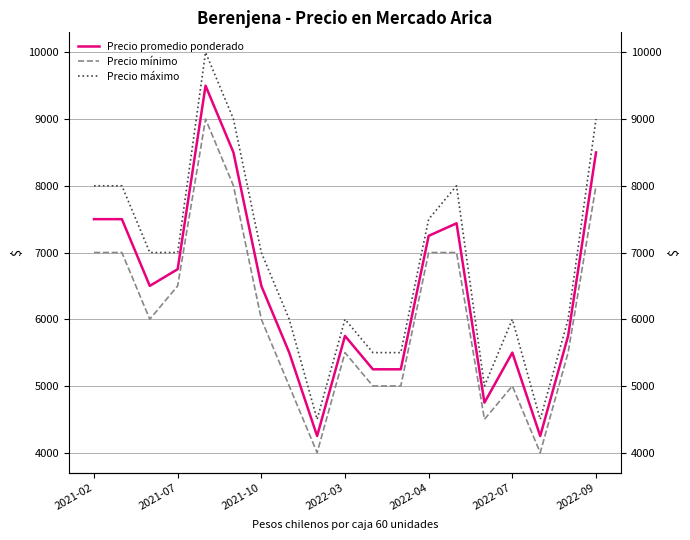

In Precio máximo, how many points are lower than both neighbors (excluding endpoints)?

3